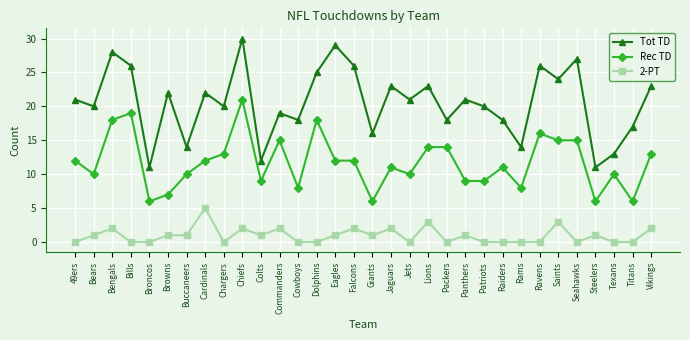

Which series has the largest total across all categories?

Tot TD